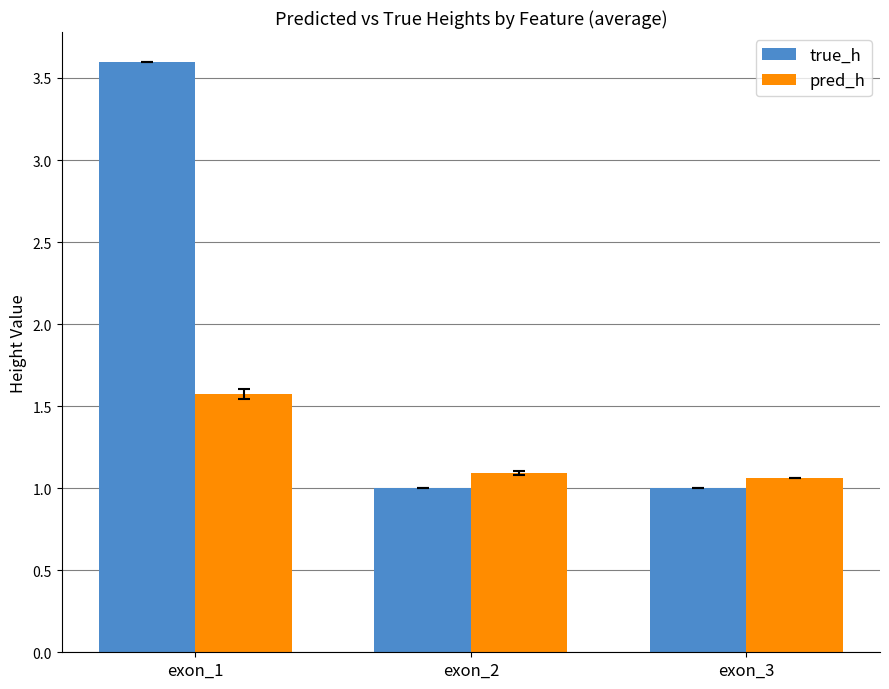

Is it true that pred_h equals 1.6 at exon_1?

True